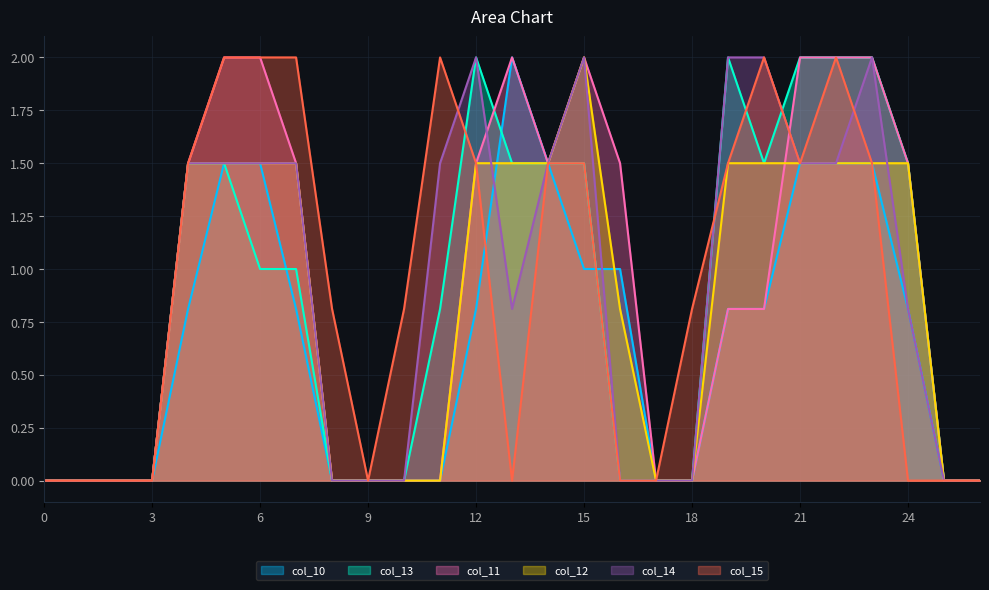

Which series changed the most between 5 and 7?

col_10